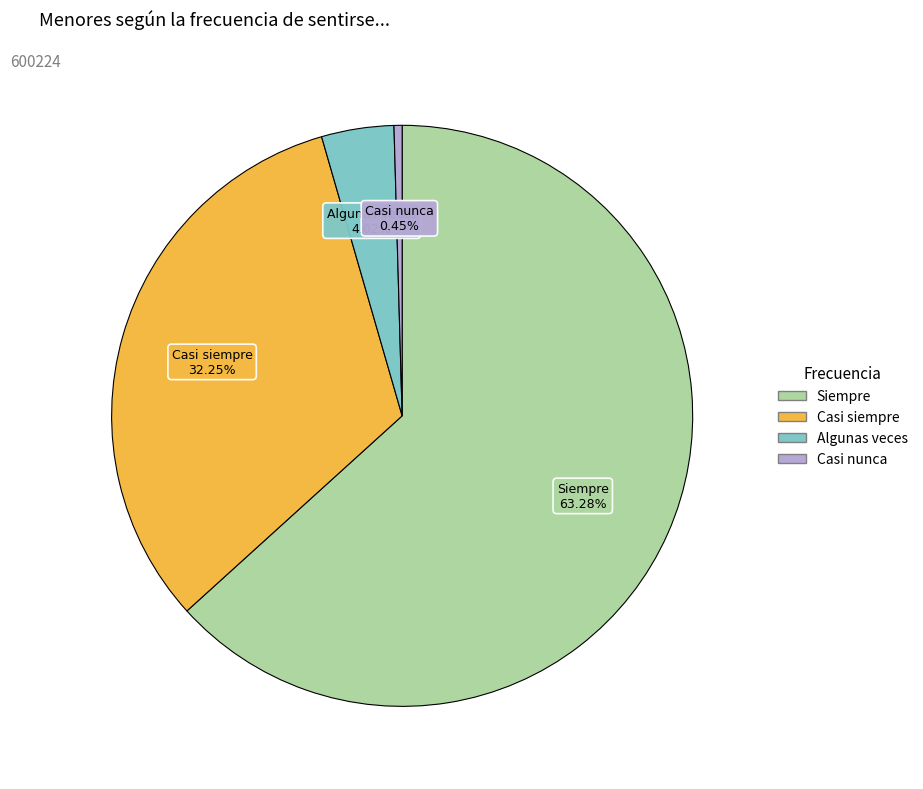

Does any single category account for the majority?

Yes